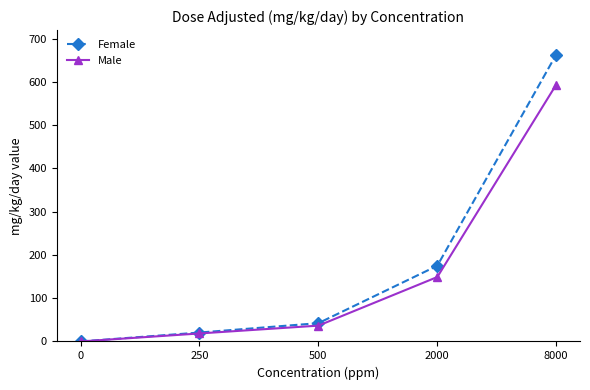

True or false: Male has more than 1 interior local peaks.

False